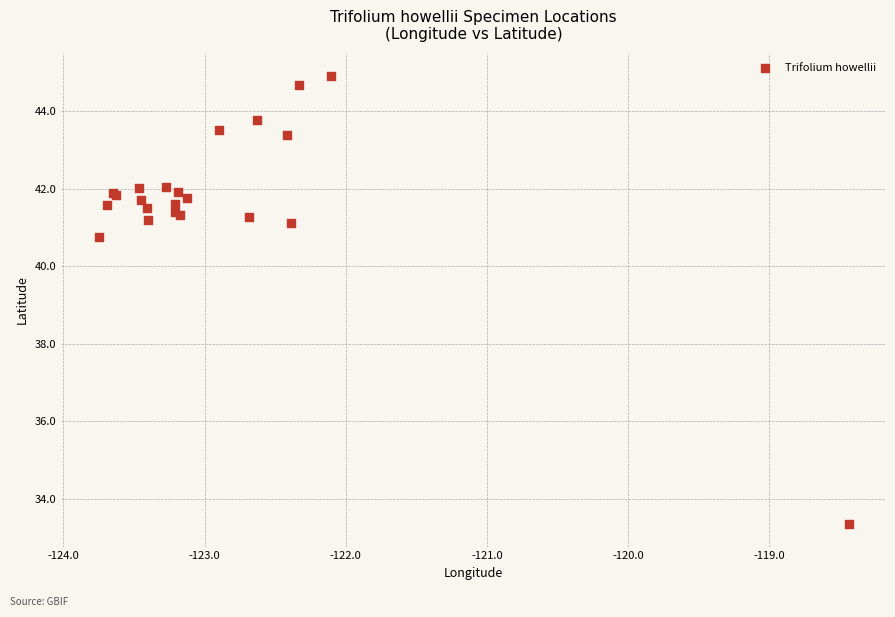

What Y value in the scatter plot is closest to 39?

40.8